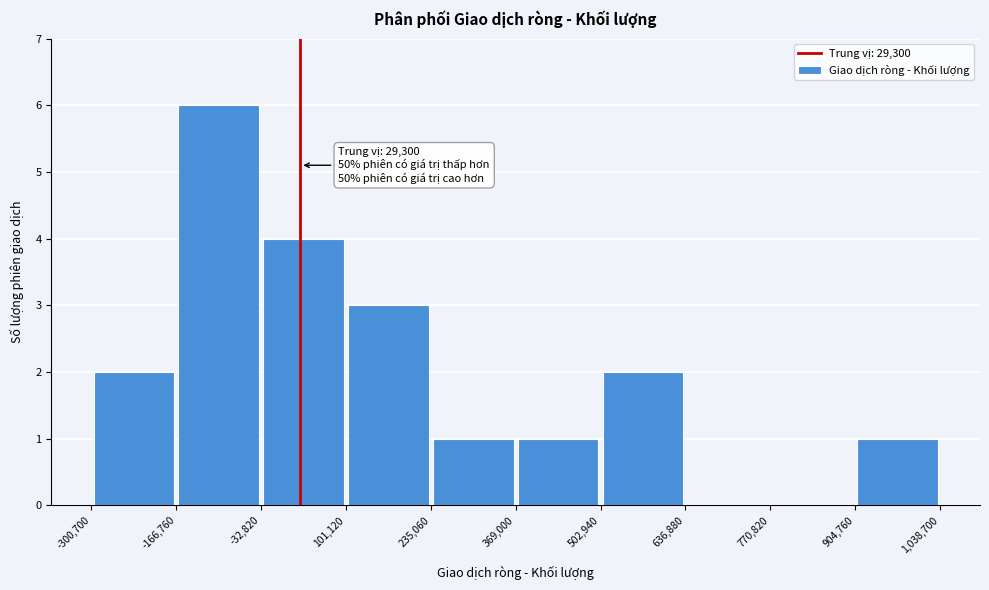

Which range on the x-axis has the tallest bar?

-166,760 to -32,820